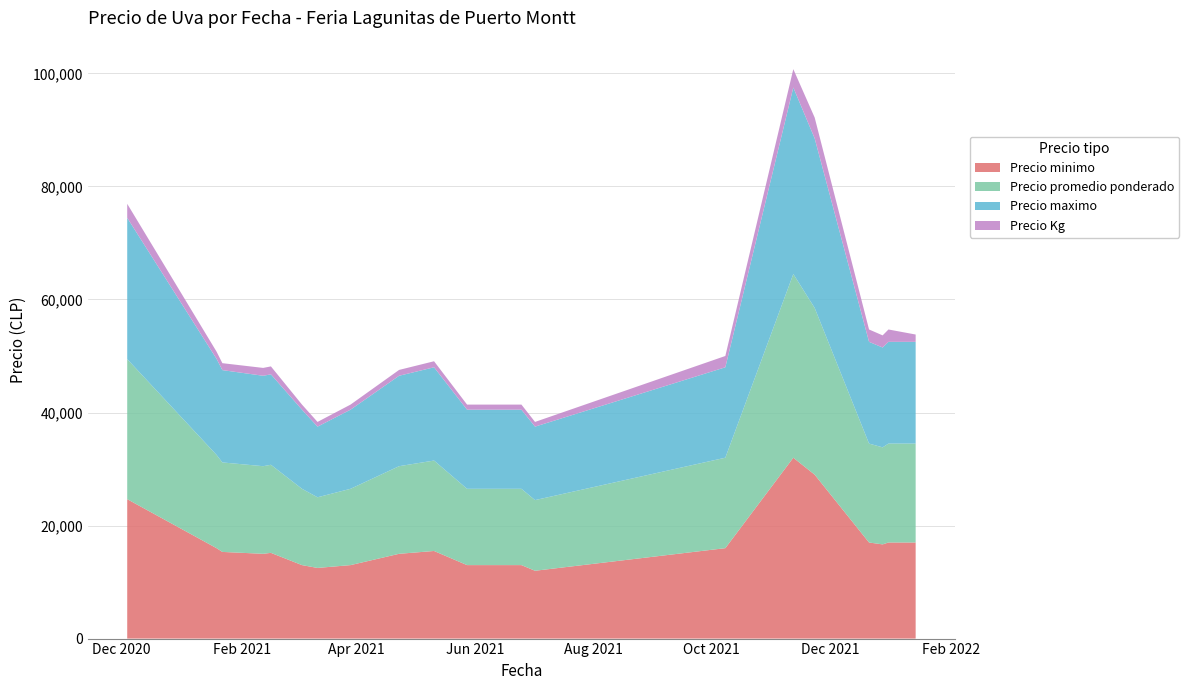

What is the minimum value for Precio minimo?

12000.0